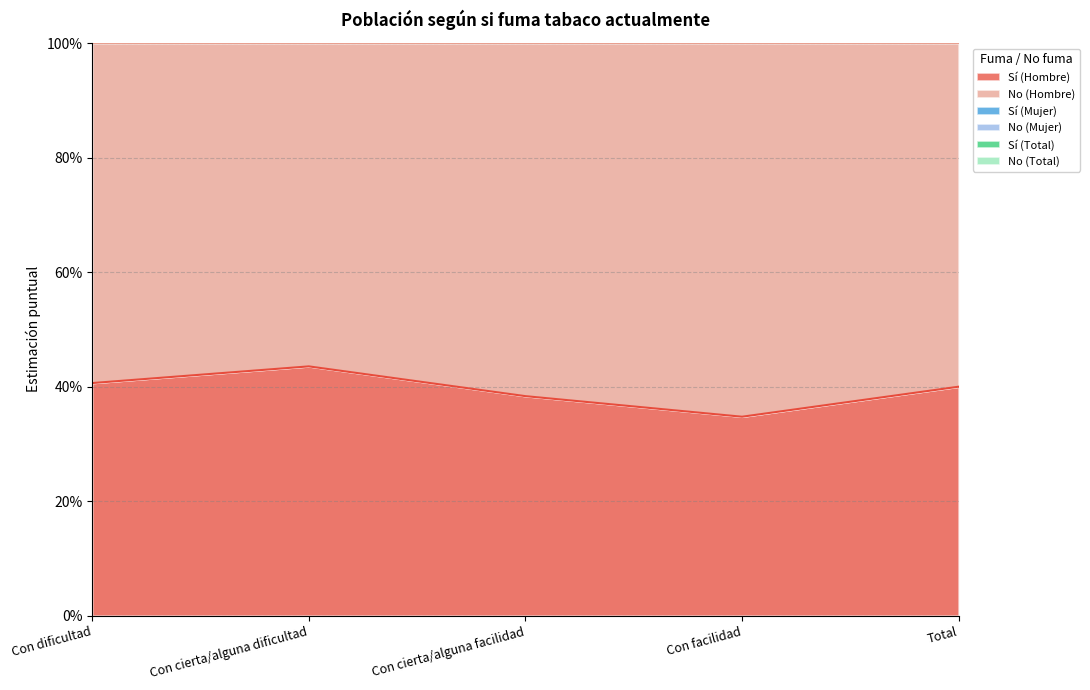

Which series has the largest range (max minus min)?

Sí (Hombre)